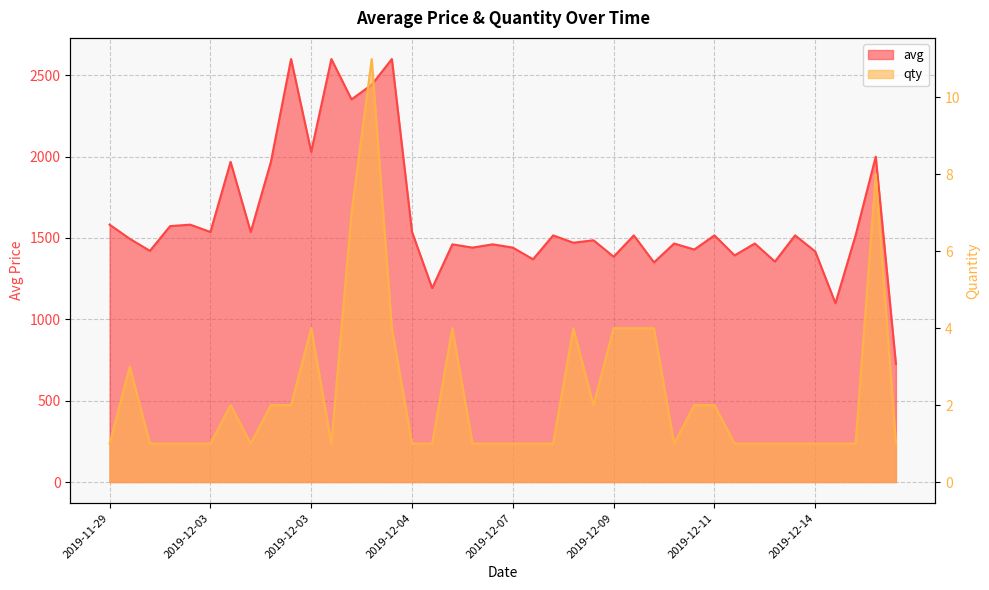

Rank the series at 32 from lowest to highest value.

qty, avg